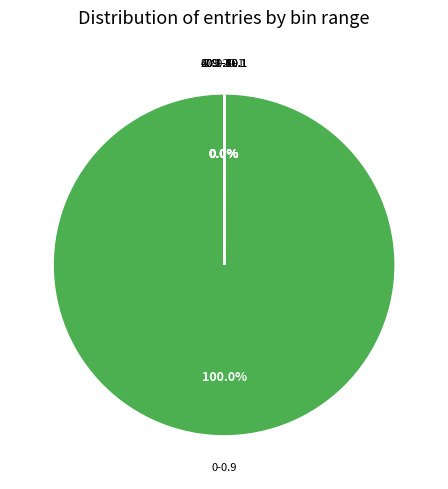

Does 0-0.9 account for over 50% of the chart?

Yes